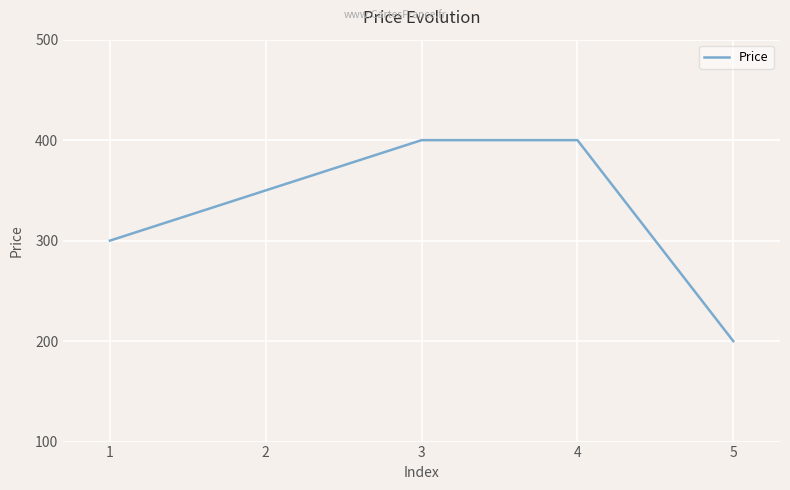

Reading left to right, what are all the values shown in this chart?

1=300	2=350	3=400	4=400	5=200